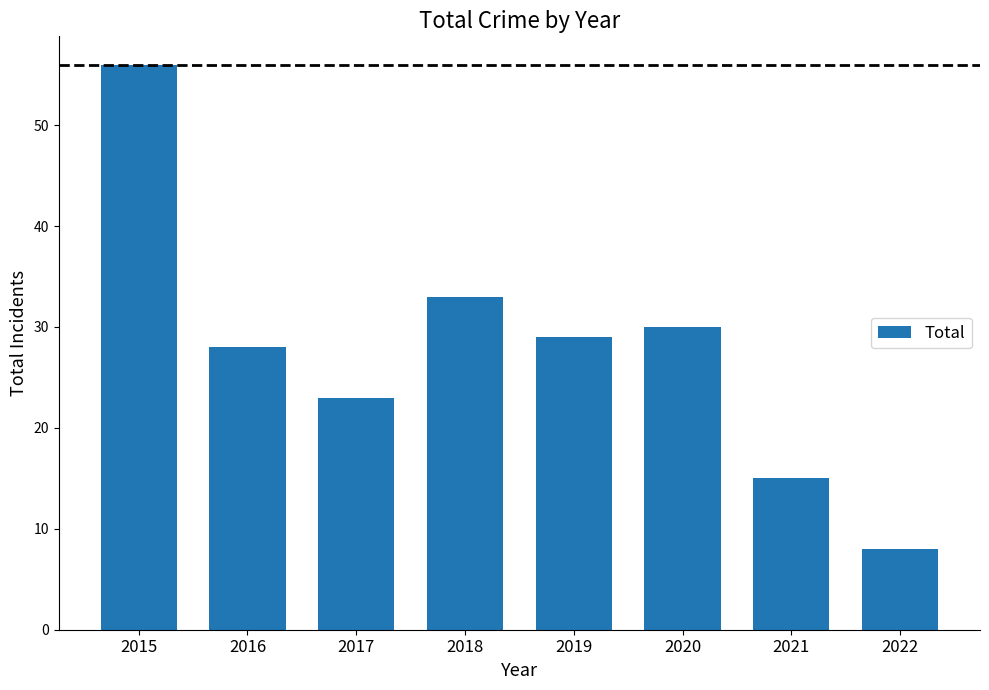

What is the greatest value displayed?

56